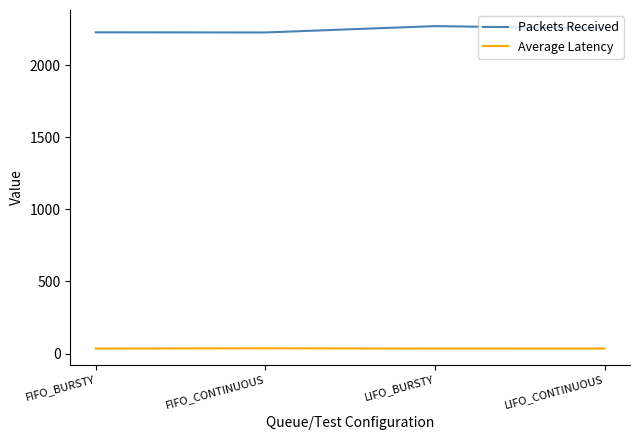

Is the value of Average Latency at LIFO_BURSTY greater than the value of Packets Received at FIFO_CONTINUOUS?

No